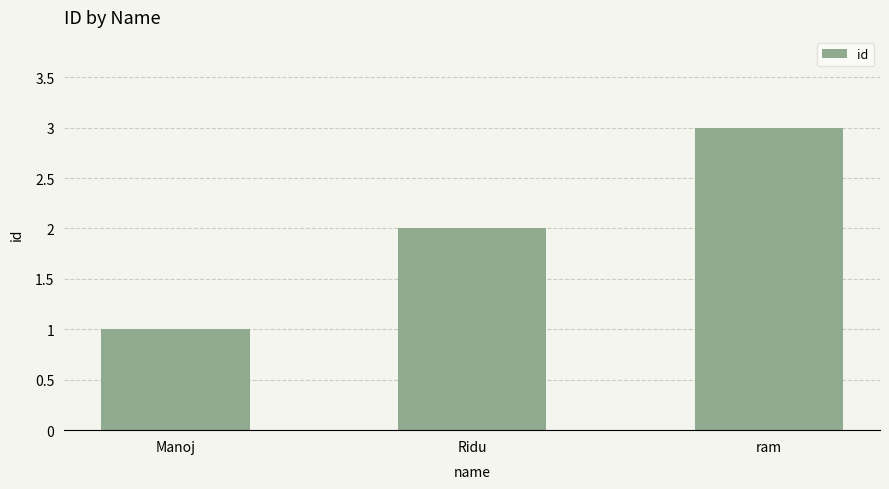

Reading left to right, list all the values displayed in this chart.

Manoj=1	Ridu=2	ram=3